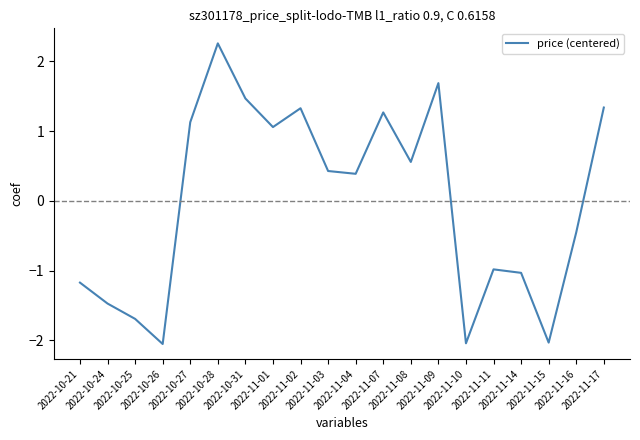

What is the difference between the maximum and minimum values?

4.3